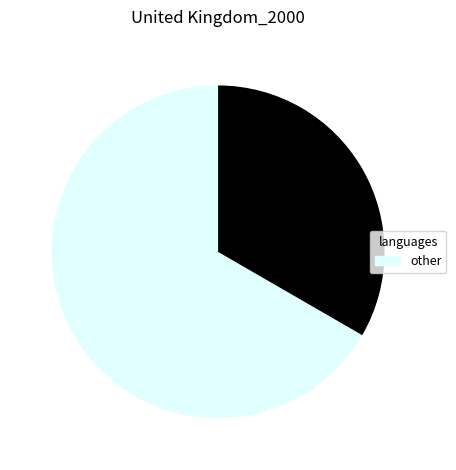

Does any single category account for the majority?

No